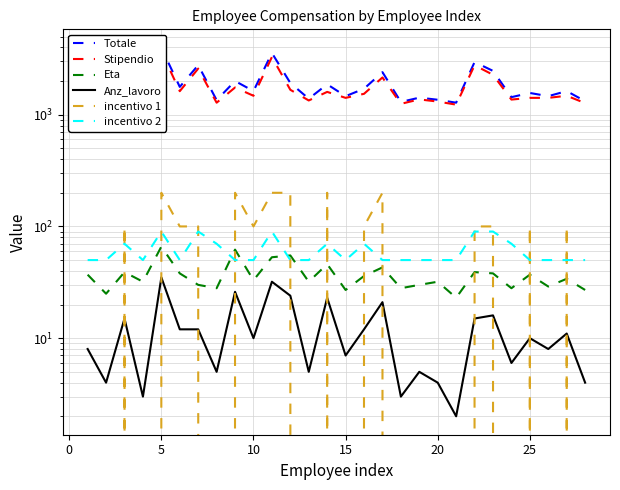

What is the maximum value for Stipendio?

3680